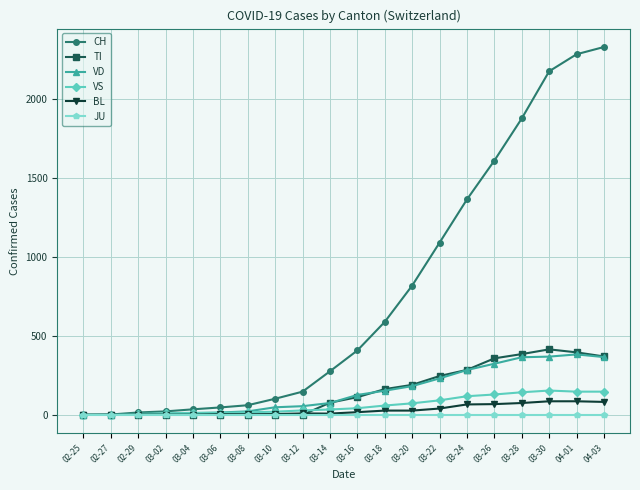

At how many categories does at least one series exceed 1288?

6